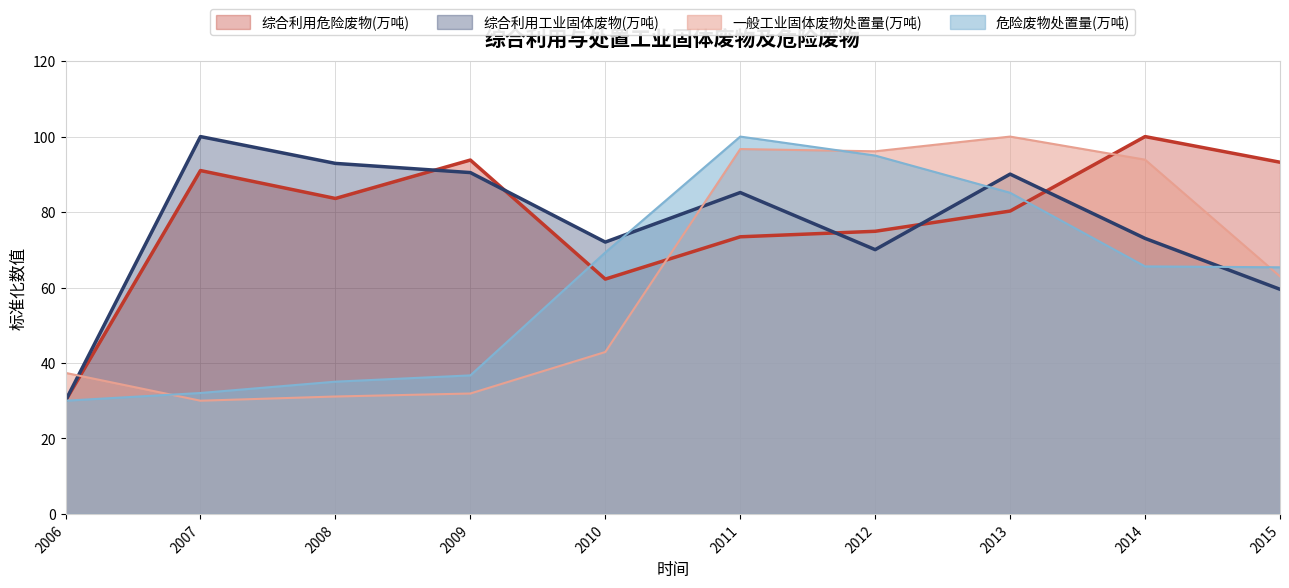

Is the value of 综合利用工业固体废物(万吨) at 2014 greater than the value of 危险废物处置量(万吨) at 2006?

Yes